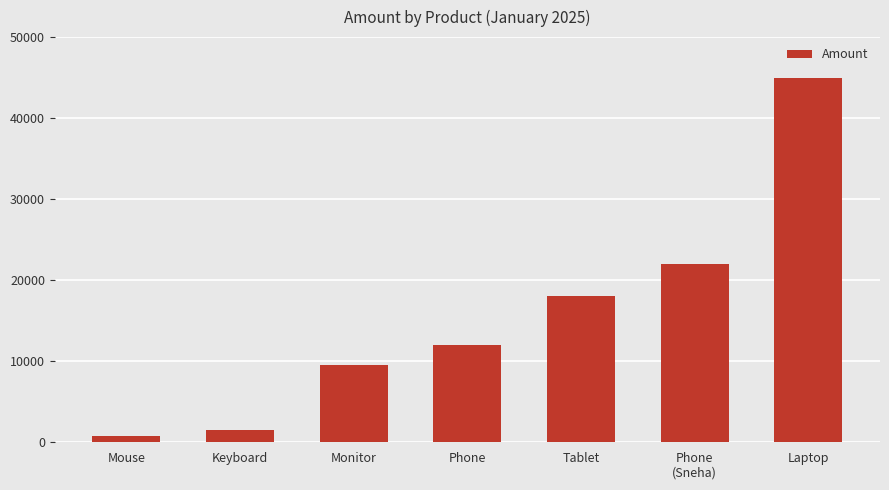

What is the sum of all values?

108800